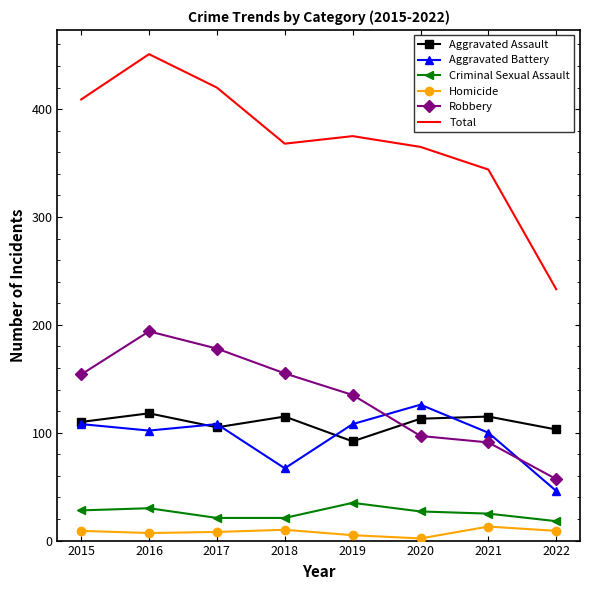

At which category does Robbery reach its first local peak?

2016